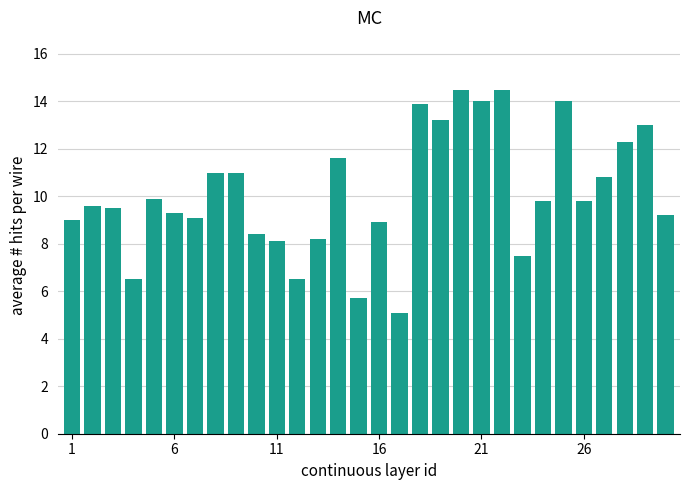

What is the average value?

10.1